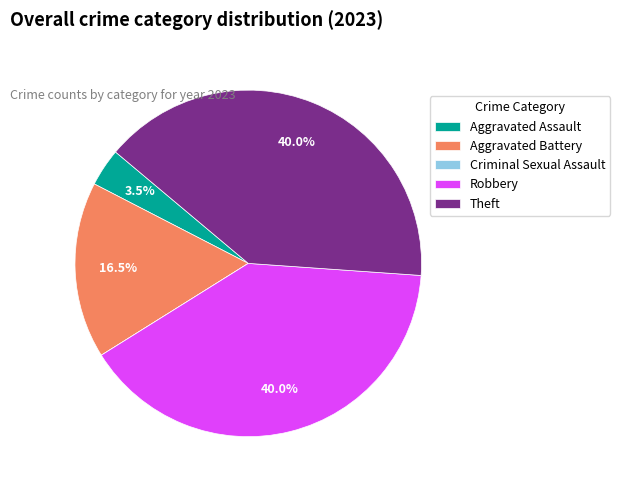

Is Robbery the majority of the pie?

No